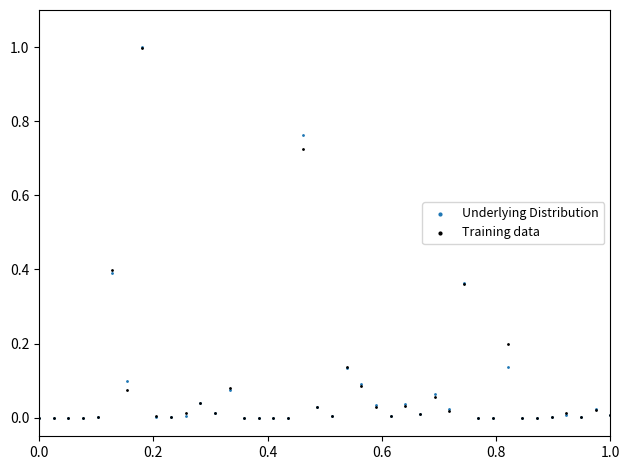

What are all the series names shown in the legend?

Underlying Distribution, Training data